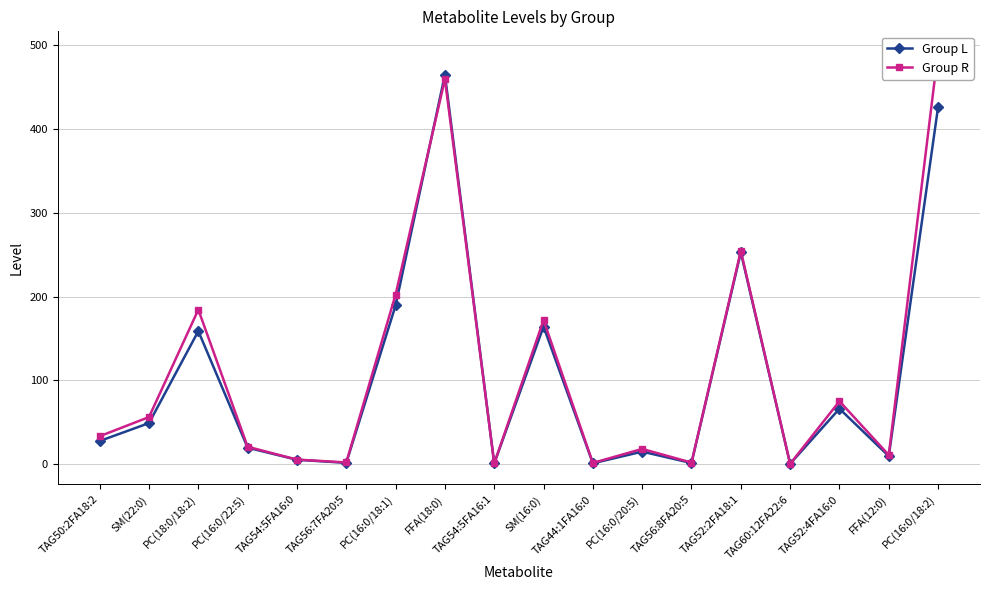

Where does the Group L series first go above 27?

TAG50:2FA18:2